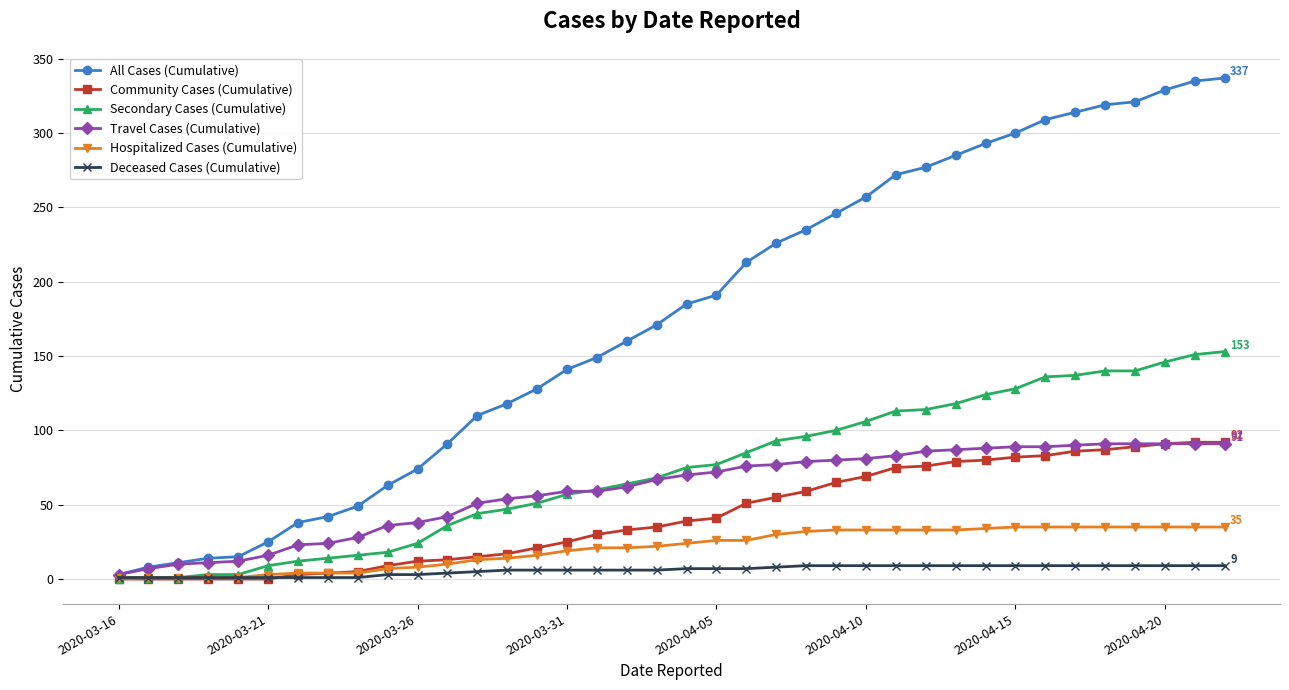

Which series has the largest total across all categories?

All Cases (Cumulative)